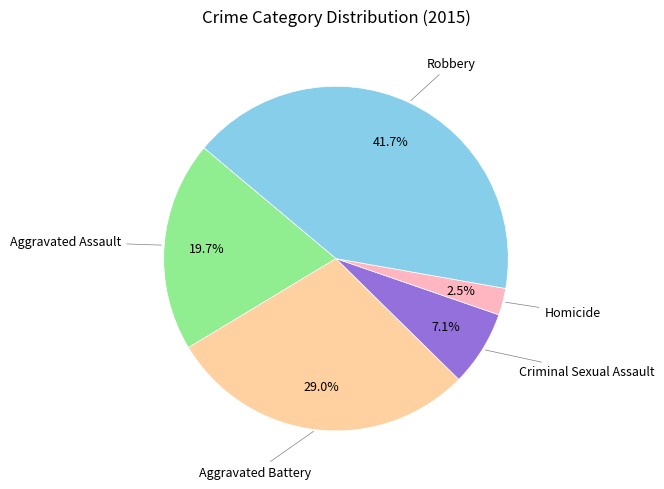

What is the total percentage of Homicide and Aggravated Battery?

31.5%